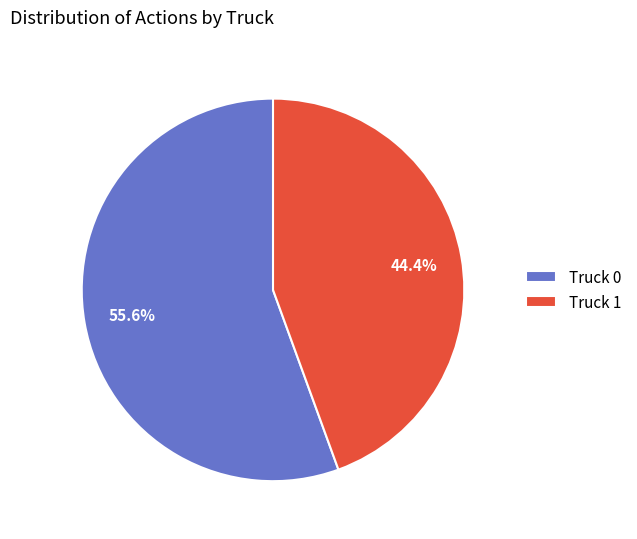

Rank the categories by value from lowest to highest.

Truck 1, Truck 0